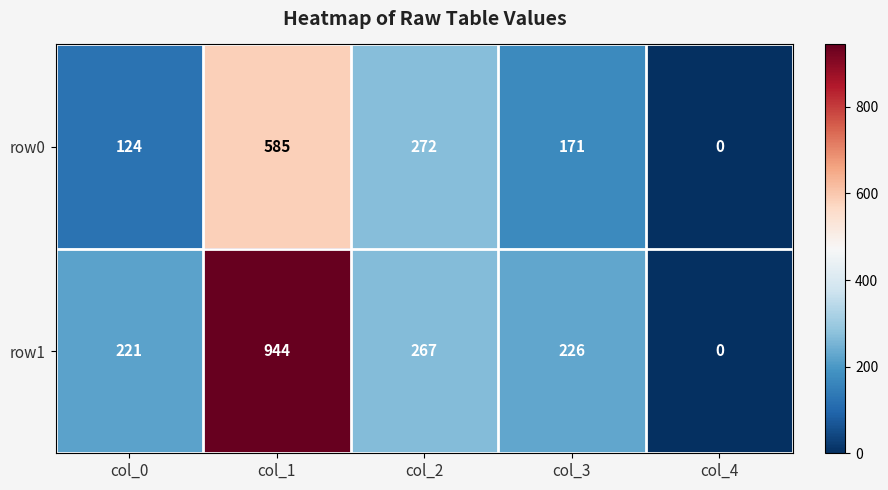

What is the difference between the second highest and second lowest values in the row1 series?

46